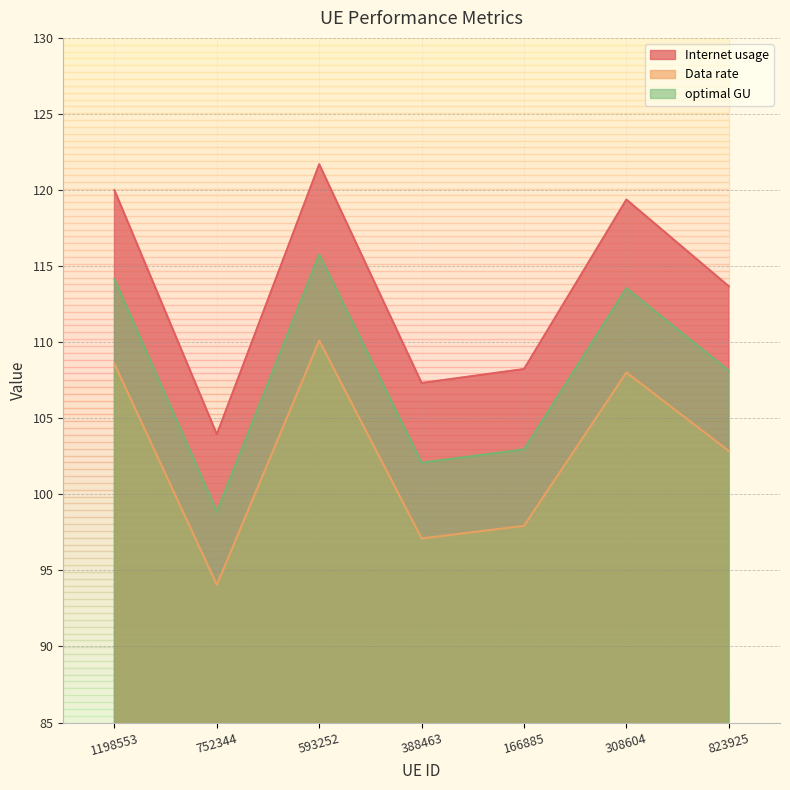

True or false: Internet usage has a value of 63.8 at 308604.

False